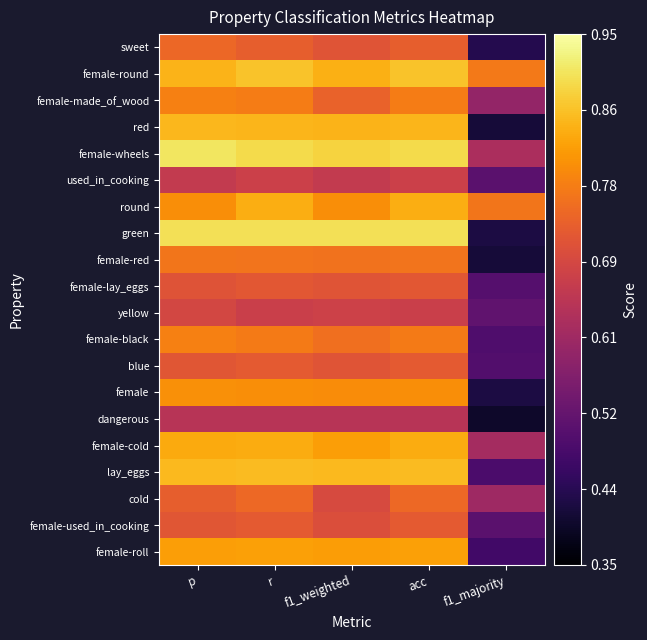

At which category does the chart reach its minimum across all series?

f1_majority